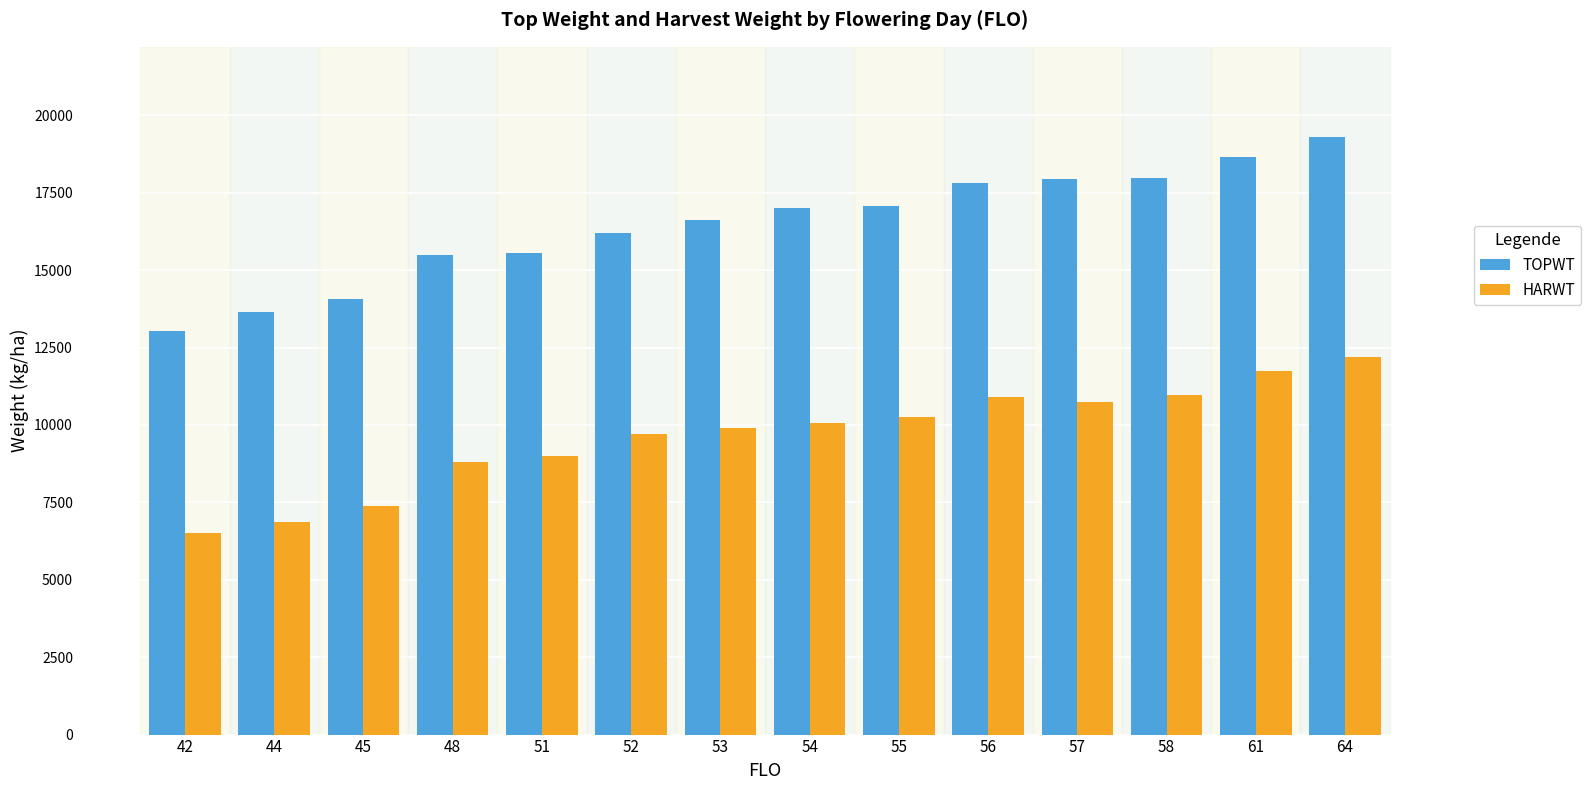

How many data points does each series have?

14